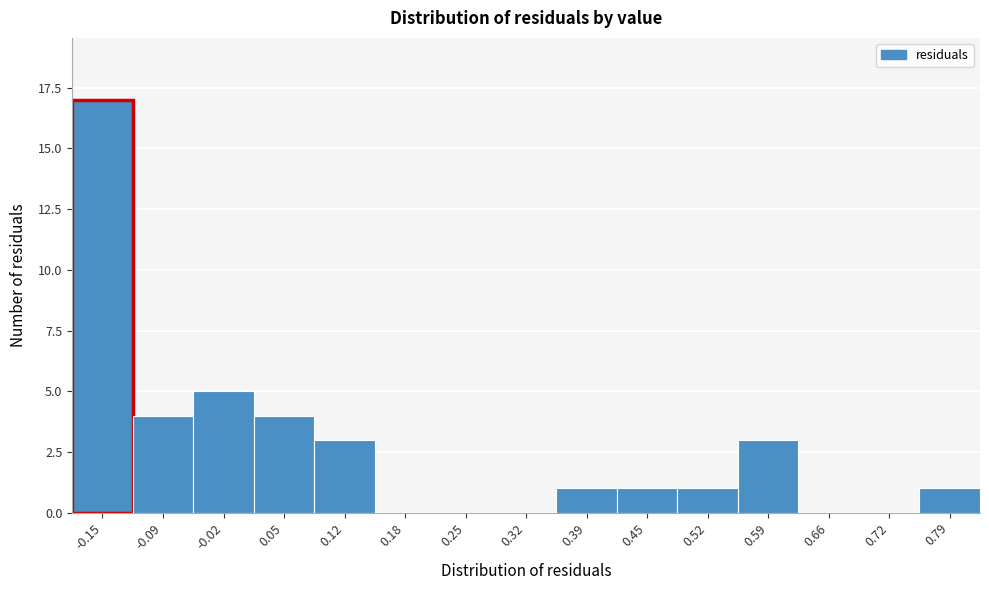

Reading right to left, list all the values displayed in this chart.

0.79=1	0.72=0	0.66=0	0.59=3	0.52=1	0.45=1	0.39=1	0.32=0	0.25=0	0.18=0	0.12=3	0.05=4	-0.02=5	-0.09=4	-0.15=17